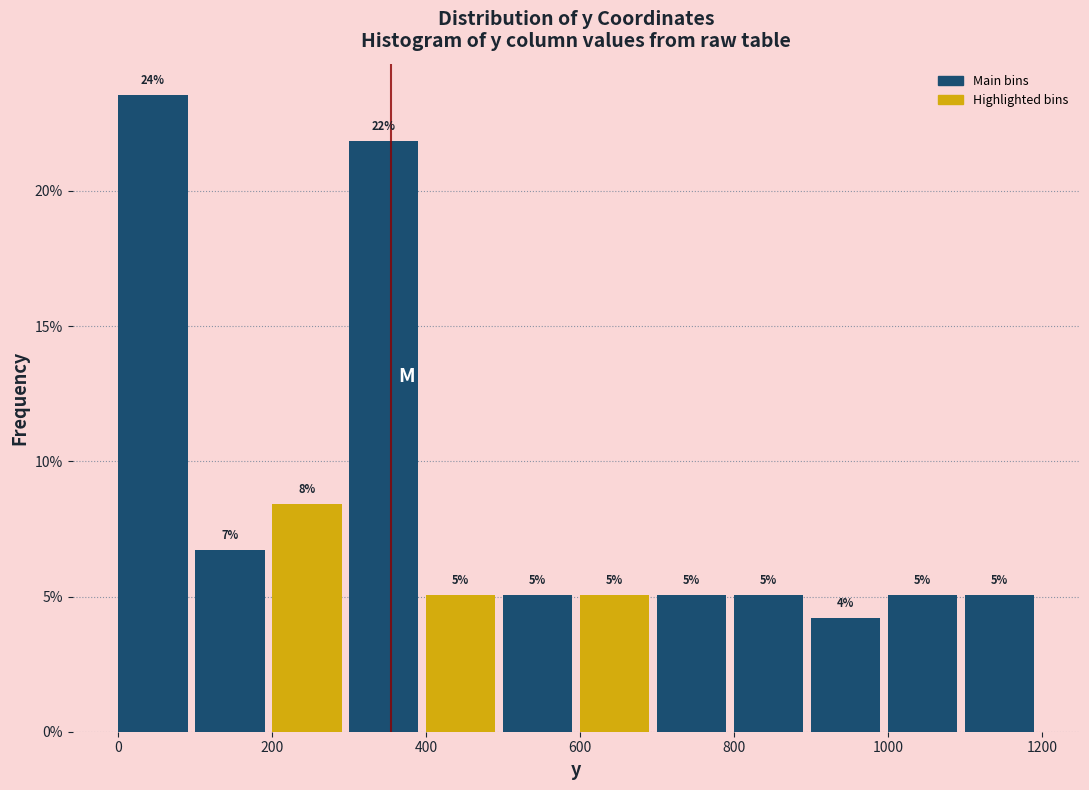

Over which range of the x-axis is the bar tallest?

0 to 100